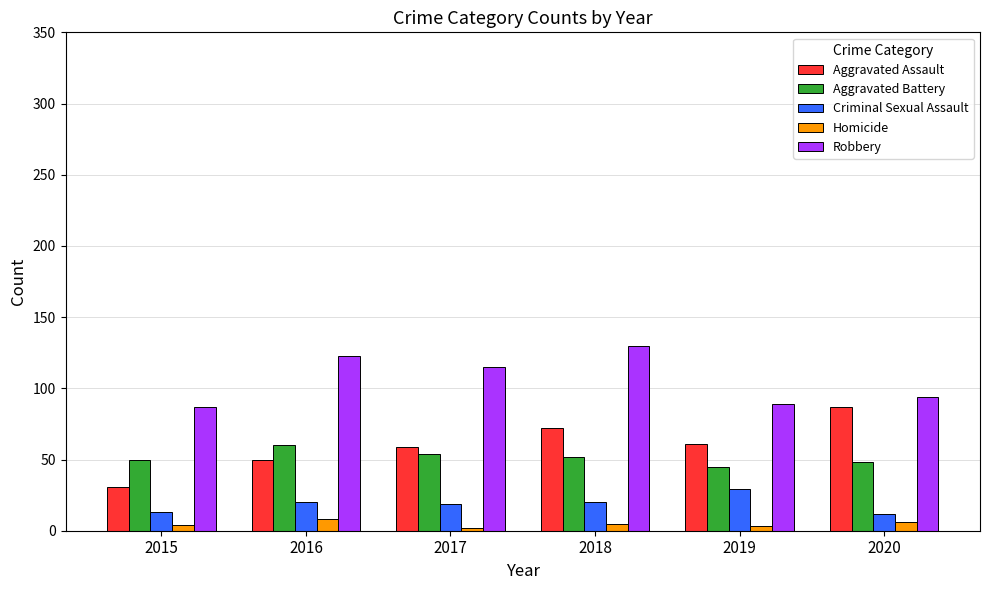

What is the difference between the maximum and minimum values in the Robbery series?

43